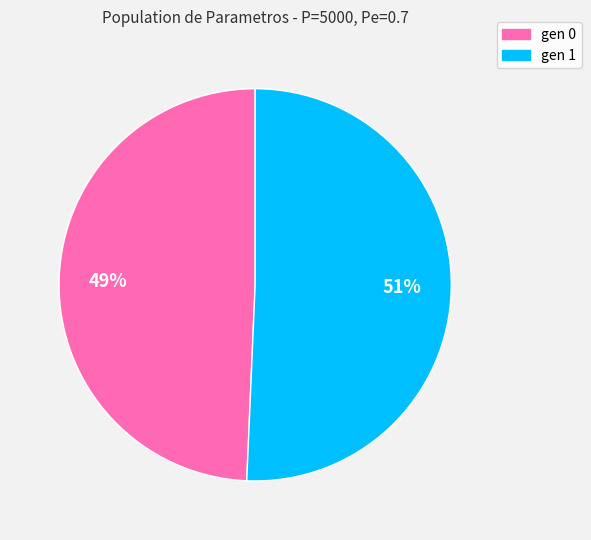

To the nearest percent, what is the average slice percentage?

50%